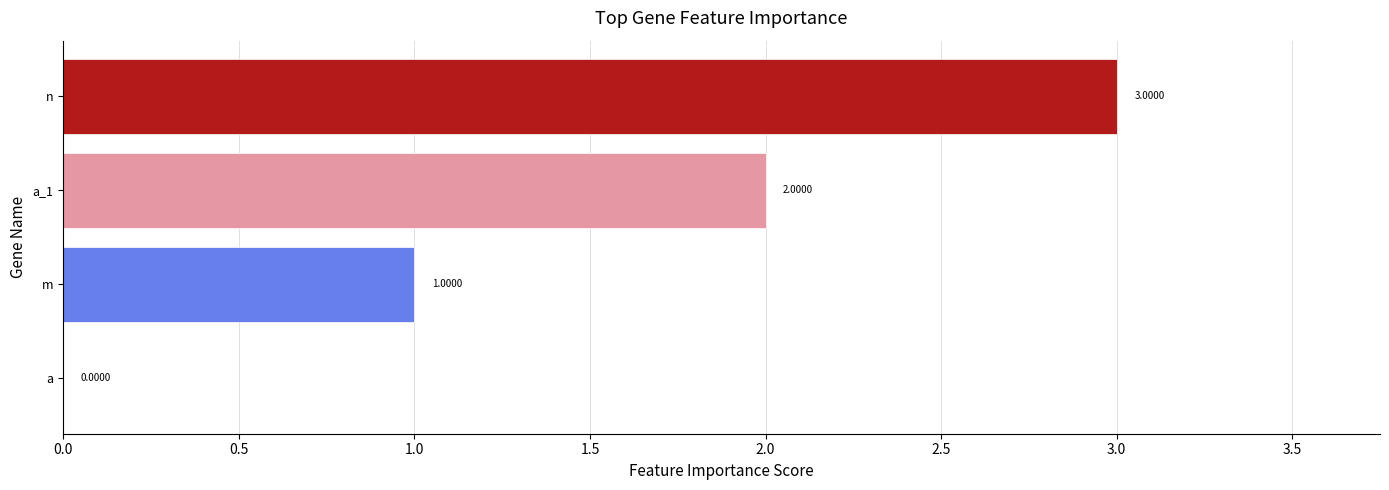

Between n and a_1, which is larger?

n